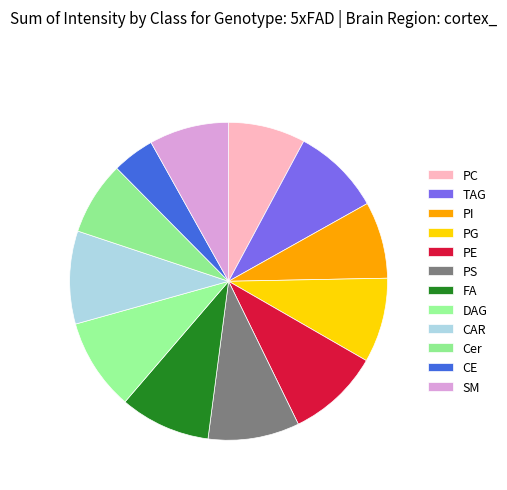

Count the number of slices in the pie.

12